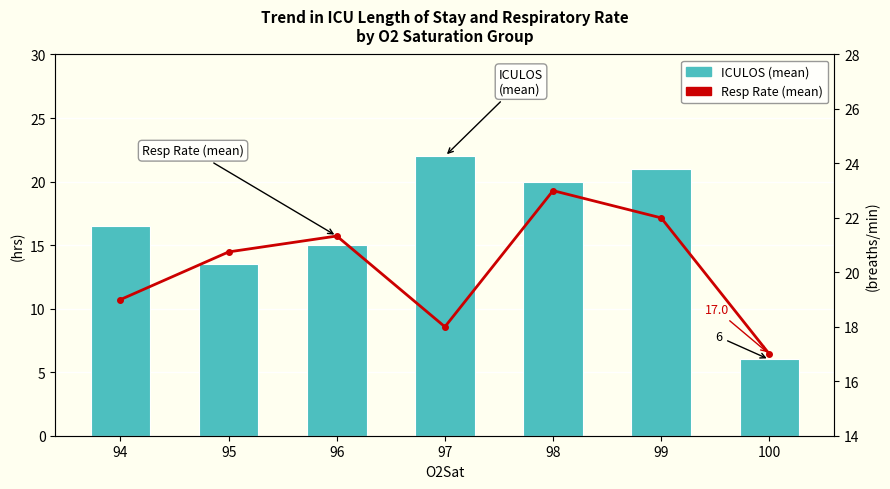

Which label corresponds to the smallest value in the chart?

100